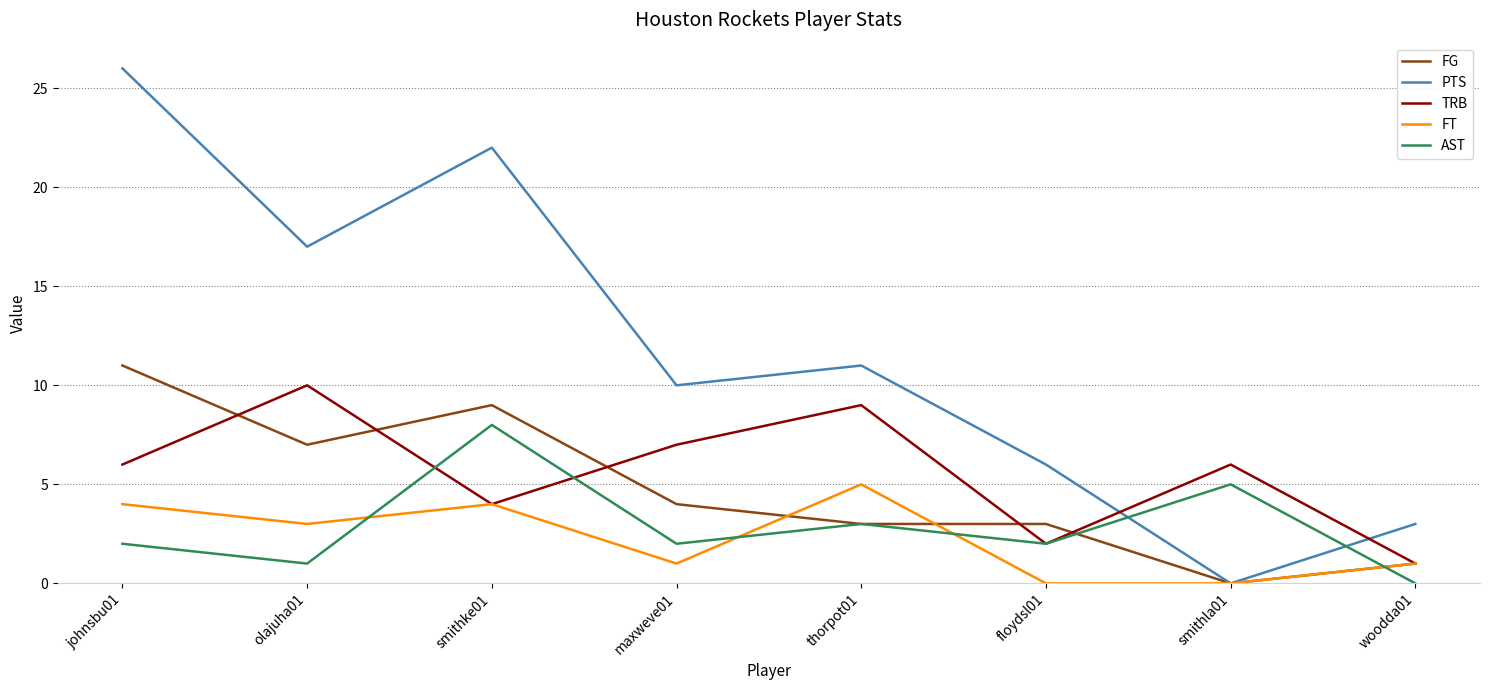

Which series has the widest spread of values?

PTS